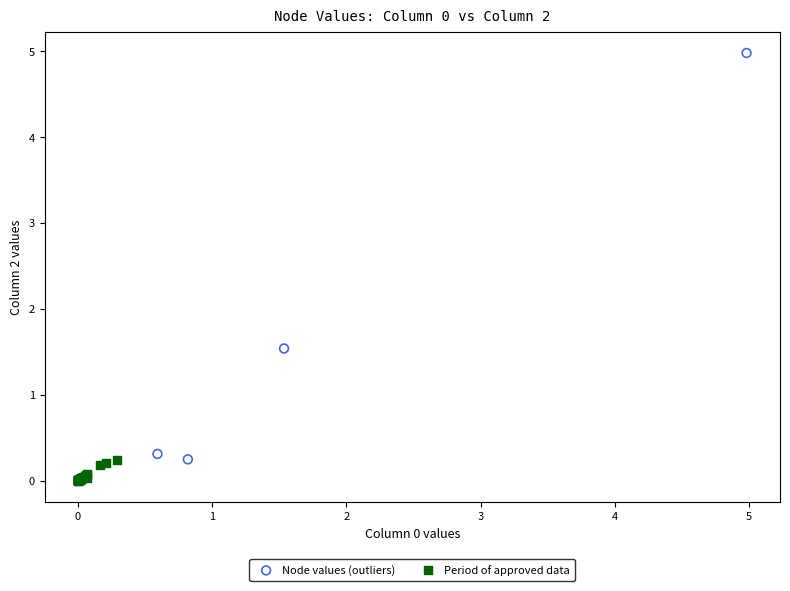

Which series has the widest spread of Y values?

Node values (outliers)